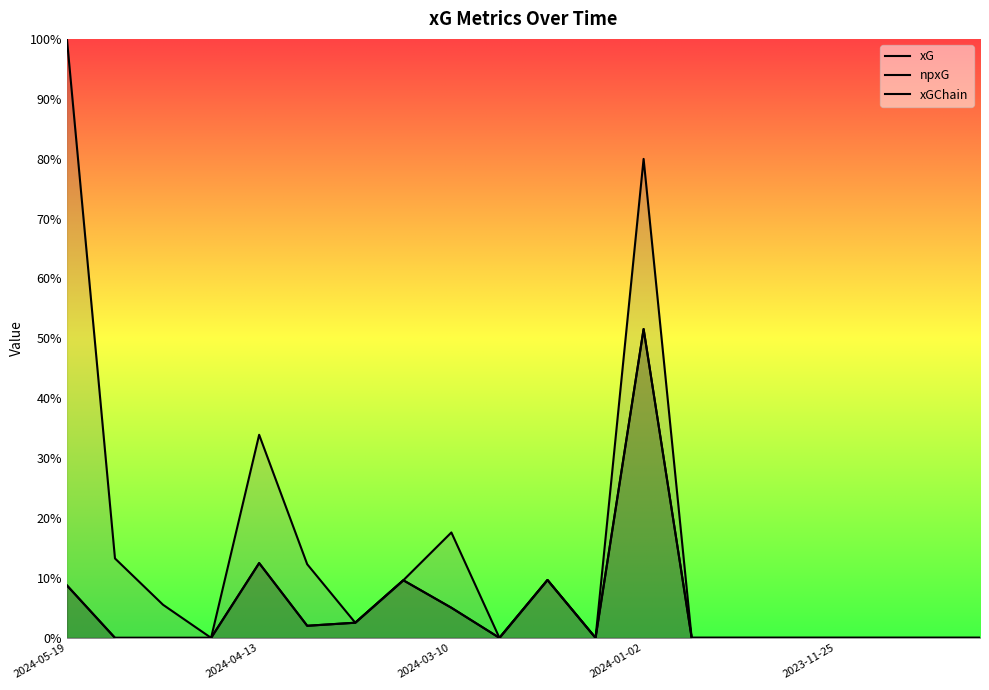

Which category has the highest value across all series?

2024-05-19